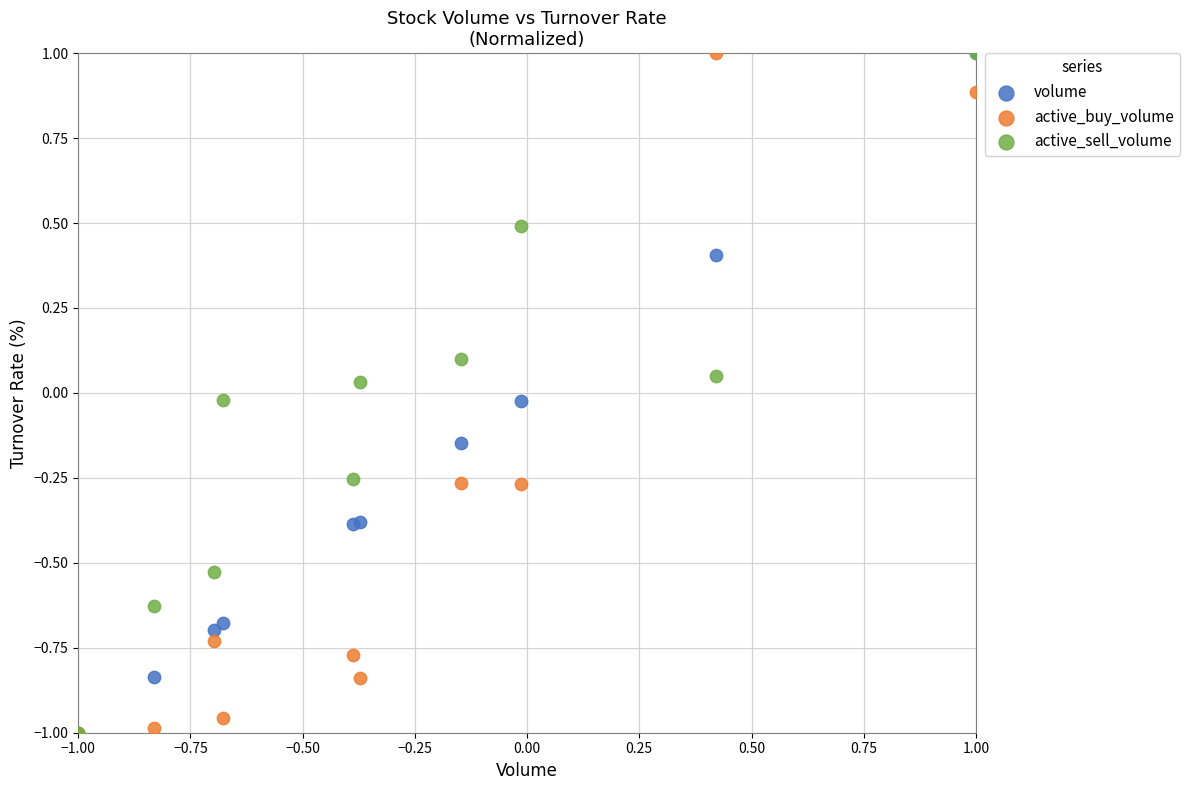

What are all the series names shown in the legend?

volume, active_buy_volume, active_sell_volume